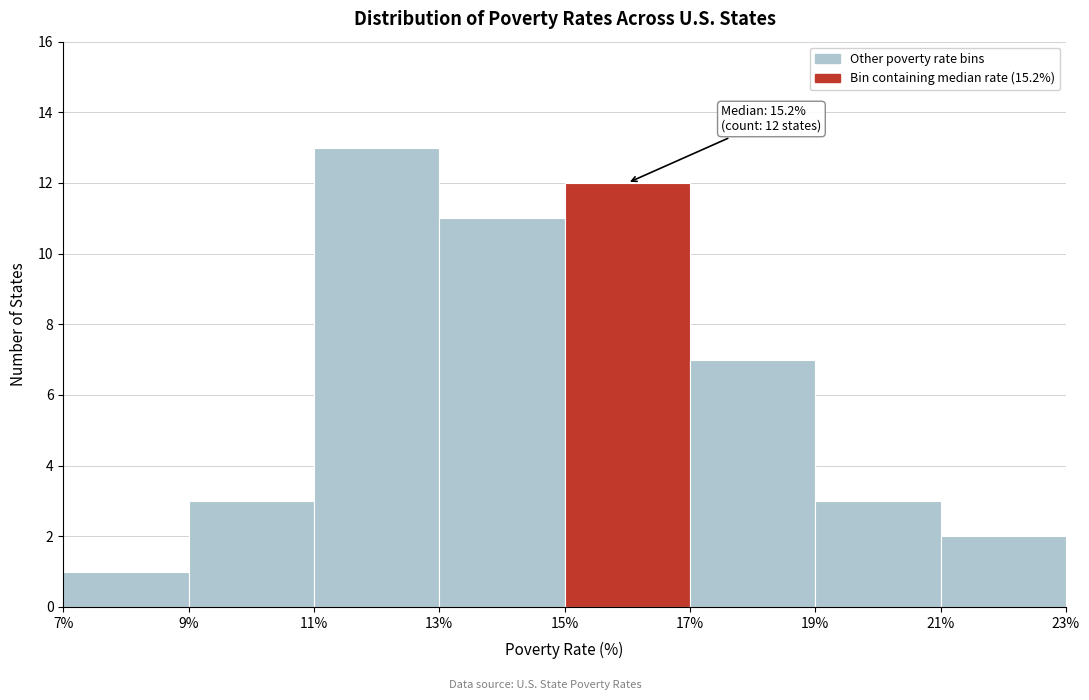

Which range on the x-axis has the tallest bar?

11% to 13%